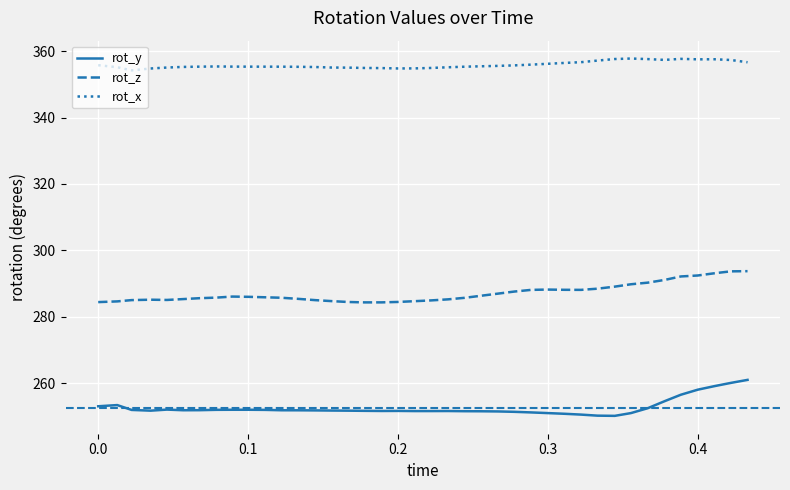

Which series has the largest total across all categories?

rot_x